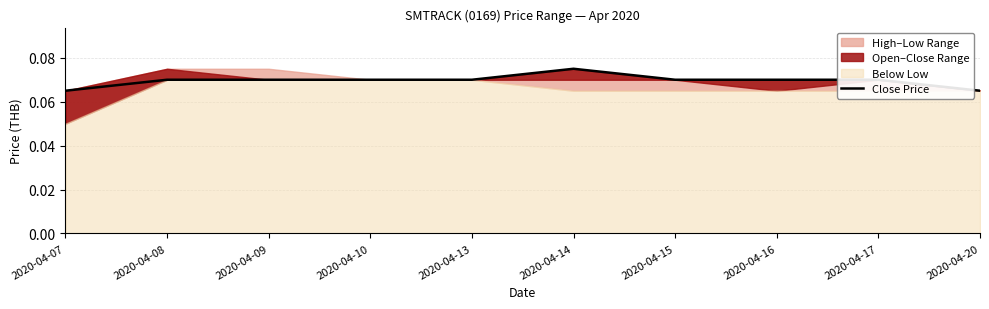

What is the sum of the values at 2020-04-08 and 2020-04-09?

0.1